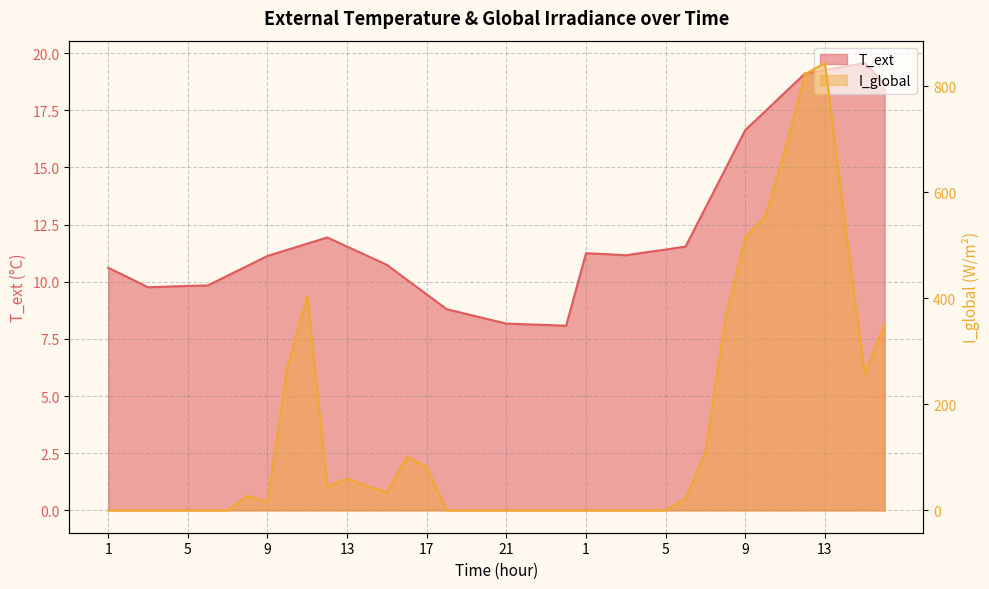

What are all the series names shown in the legend?

T_ext, I_global